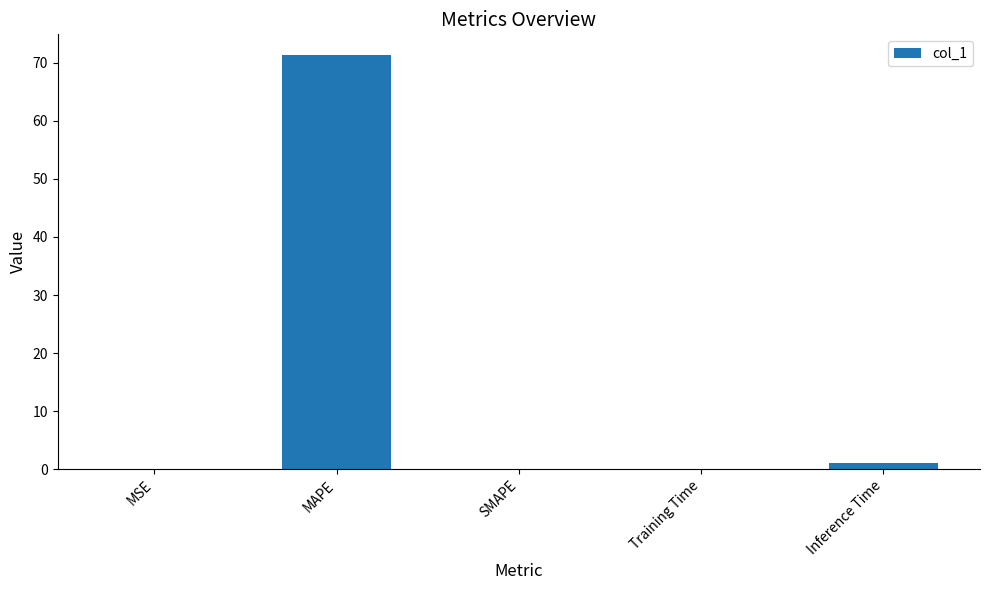

The value at MSE is 0.0. True or false?

True